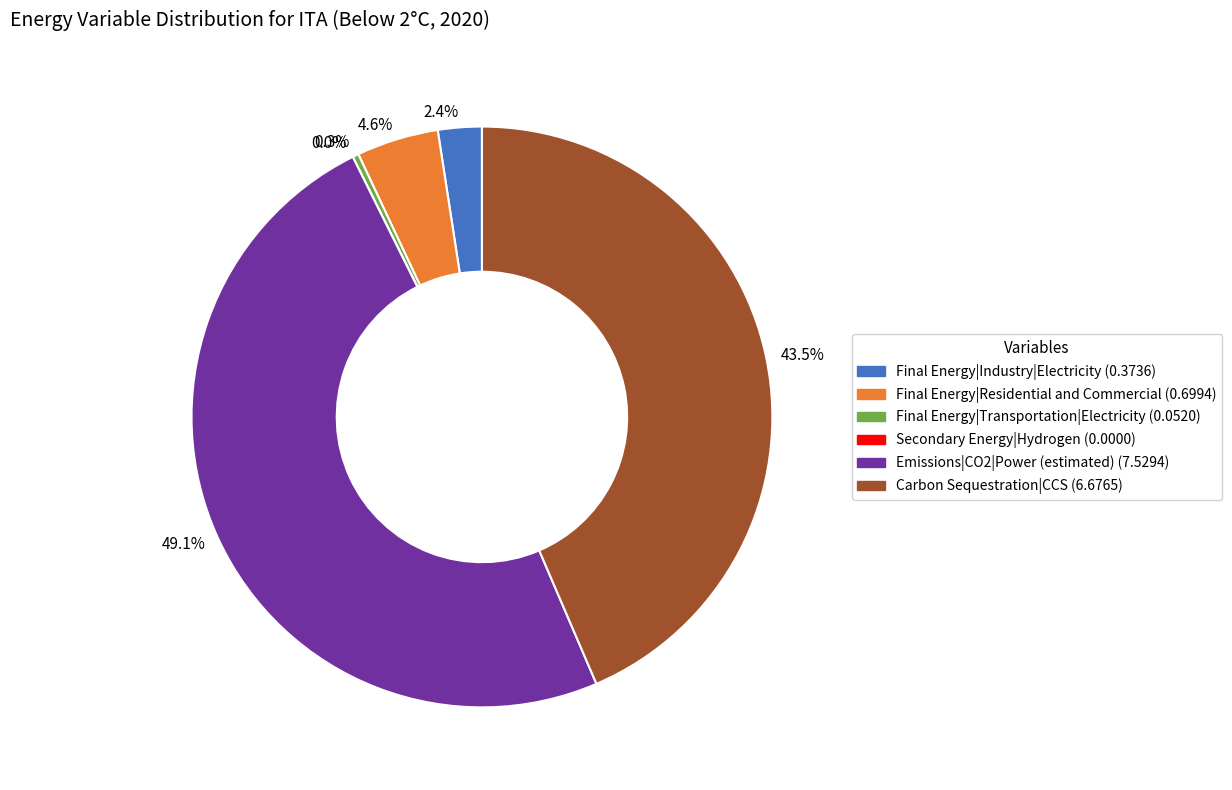

To the nearest percent, what portion does Final Energy|Residential and Commercial represent?

5%